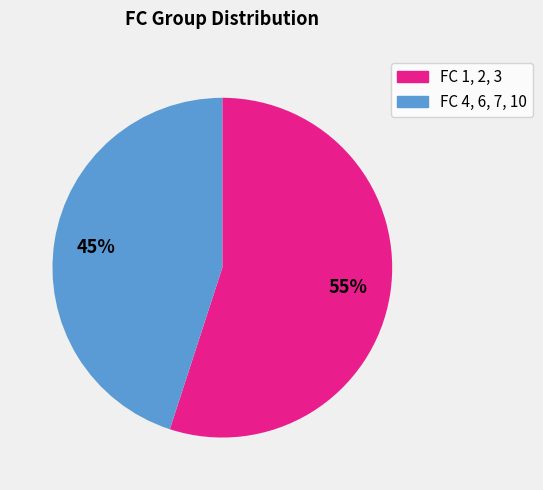

What is the majority slice?

FC 1, 2, 3